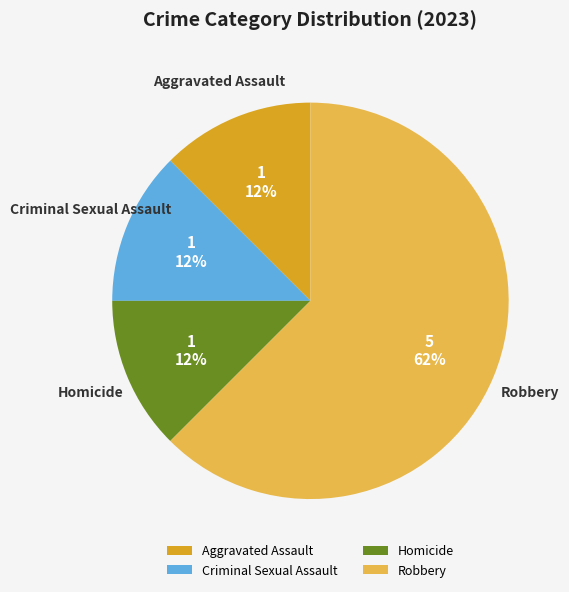

Which slice is the largest?

Robbery